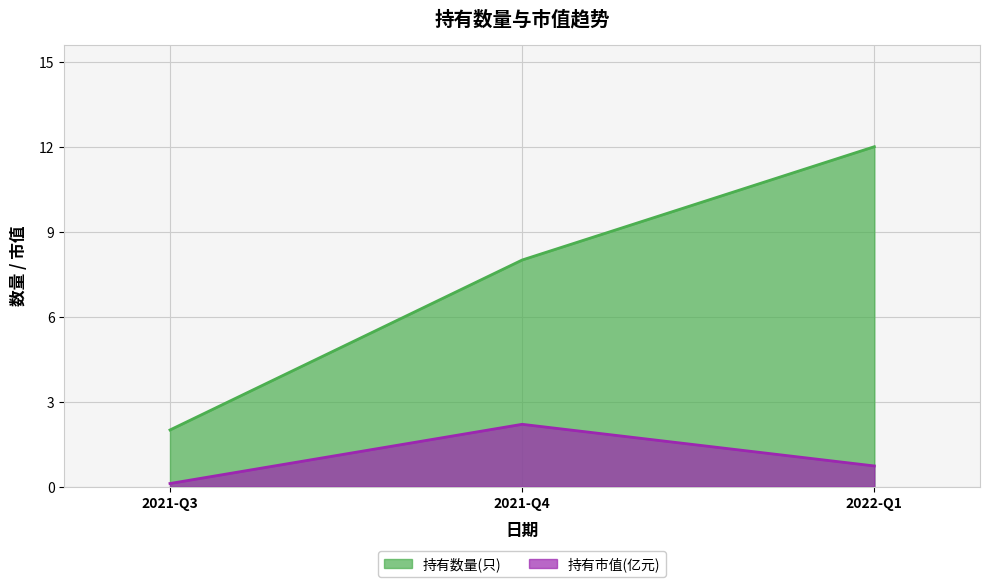

Is the value of 持有市值(亿元) at 2021-Q4 greater than the value of 持有数量(只) at 2021-Q3?

Yes